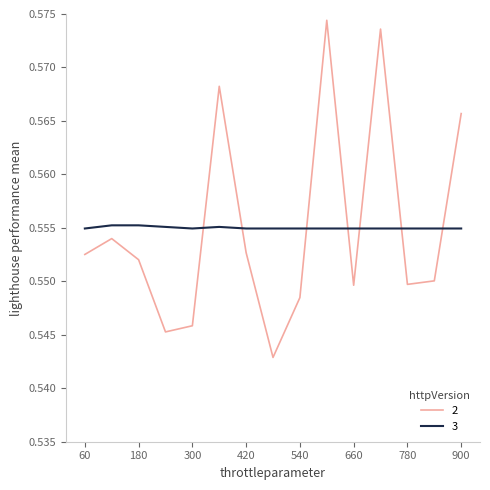

How many lines are shown in the chart?

2